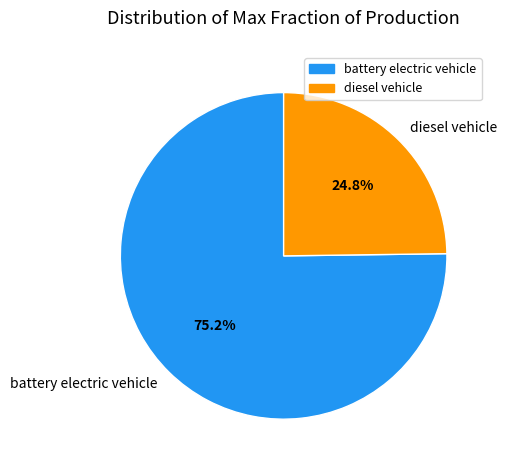

Which slice is the smallest?

diesel vehicle